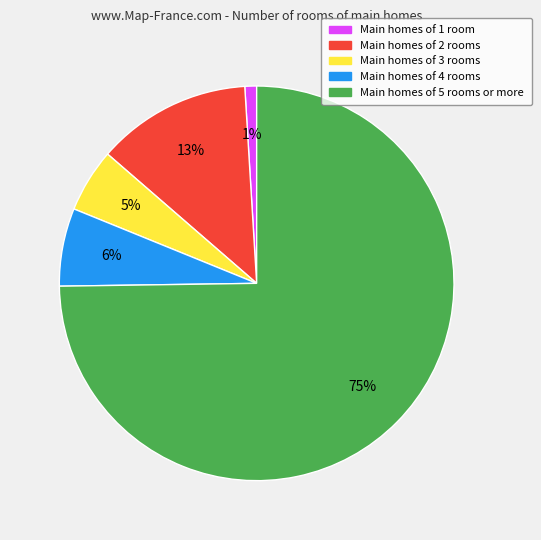

Is there a majority slice in this chart?

Yes